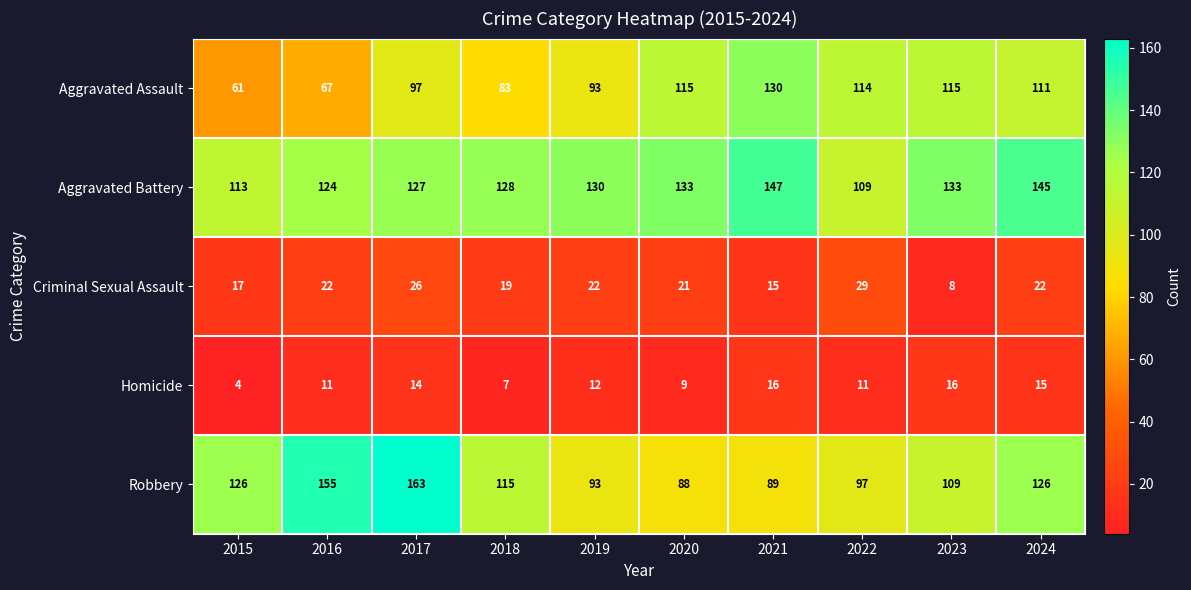

What is the sum of the Aggravated Battery values at 2017 and 2020?

260